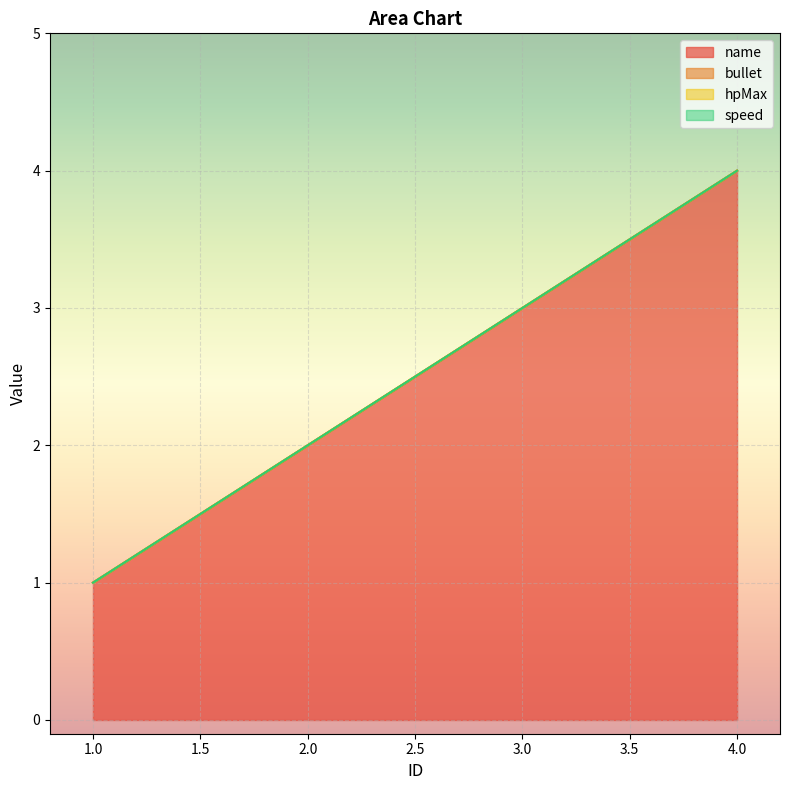

Does the chart display data point markers on the line(s)?

No